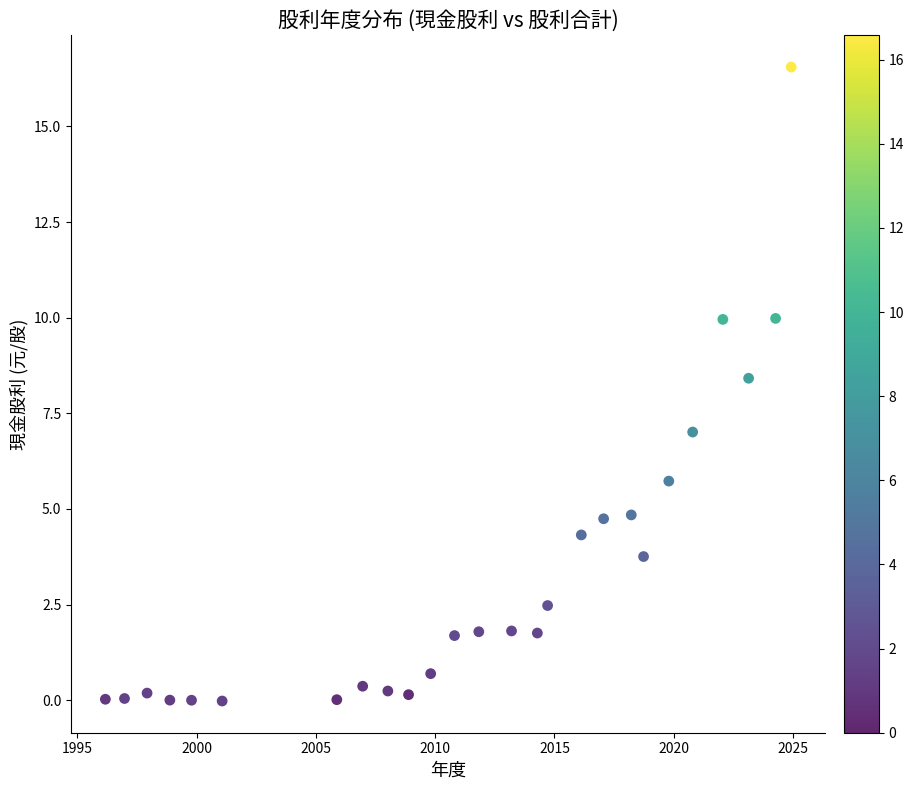

What Y value in the scatter plot is closest to 8?

8.4